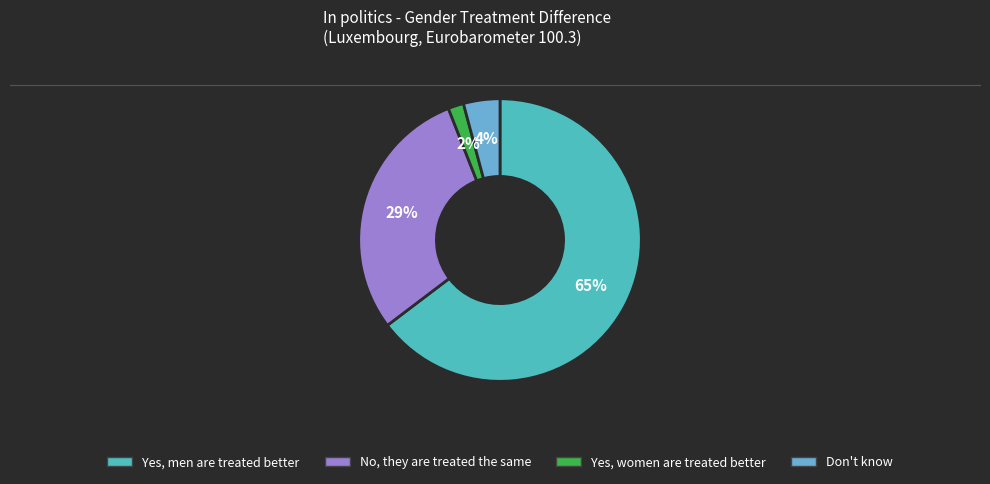

How many segments does this pie chart have?

4